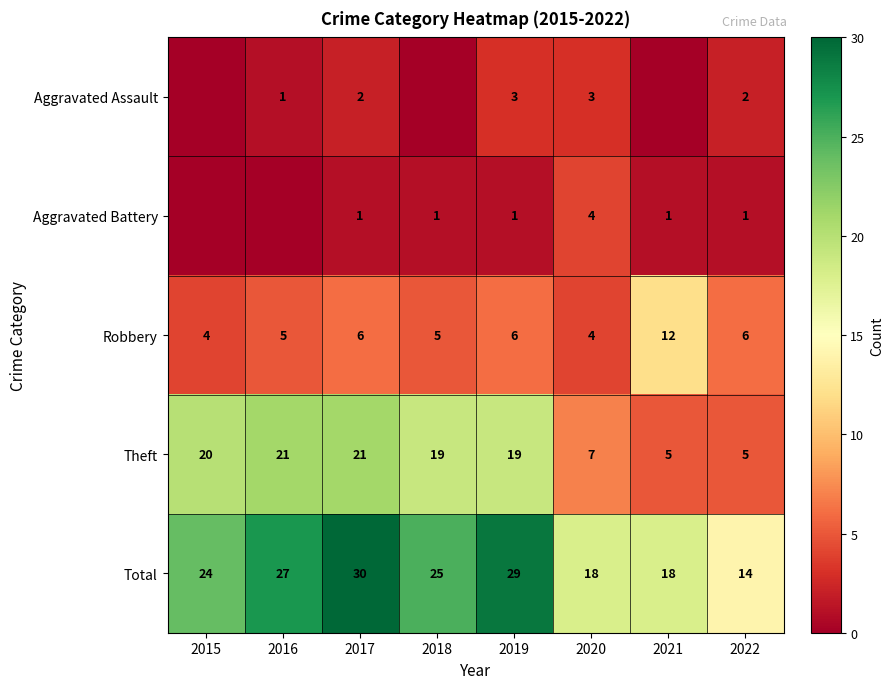

What is the spread (max minus min) of values at 2017?

29